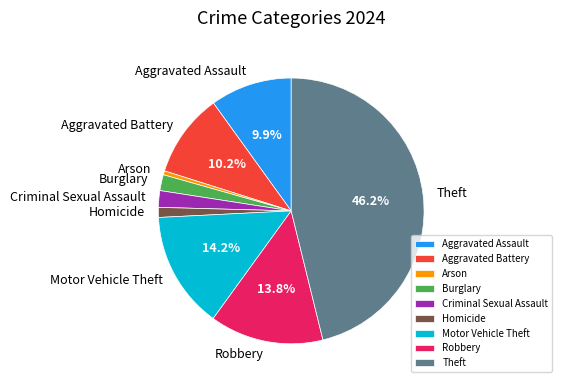

How many slices are in this pie chart?

9